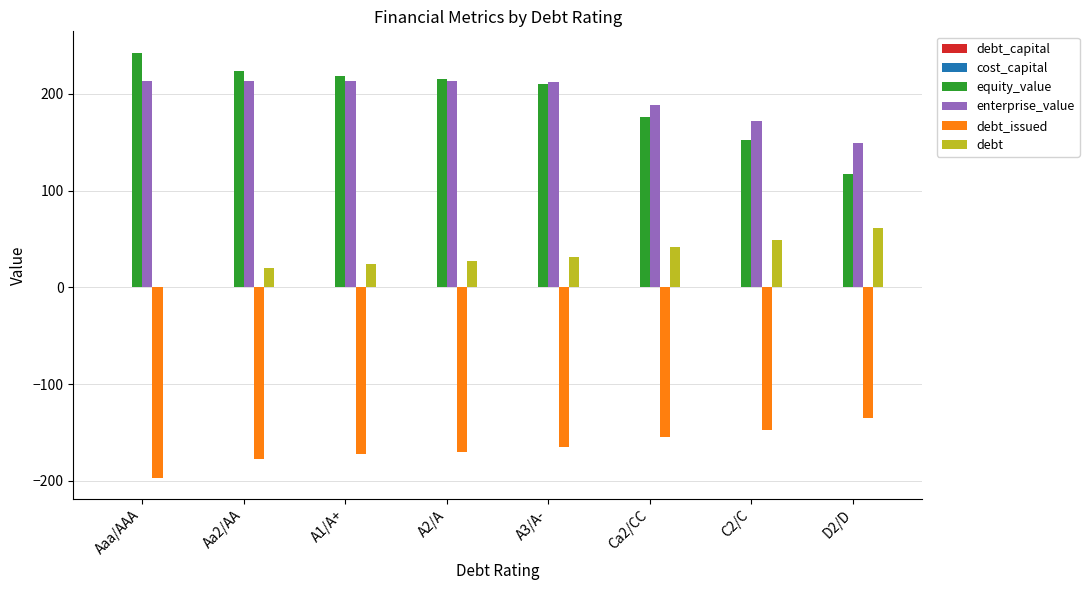

How many data points in enterprise_value are above 213?

4